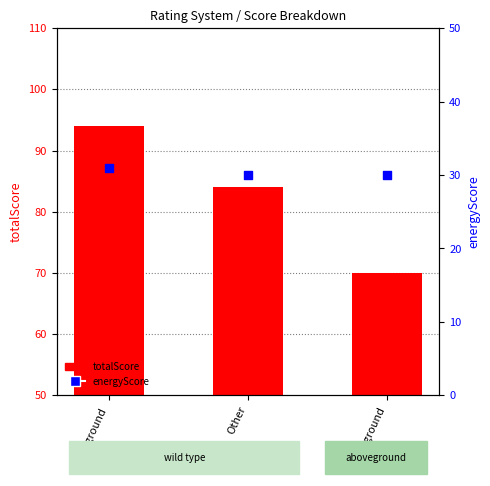

At how many categories does at least one series exceed 35?

3